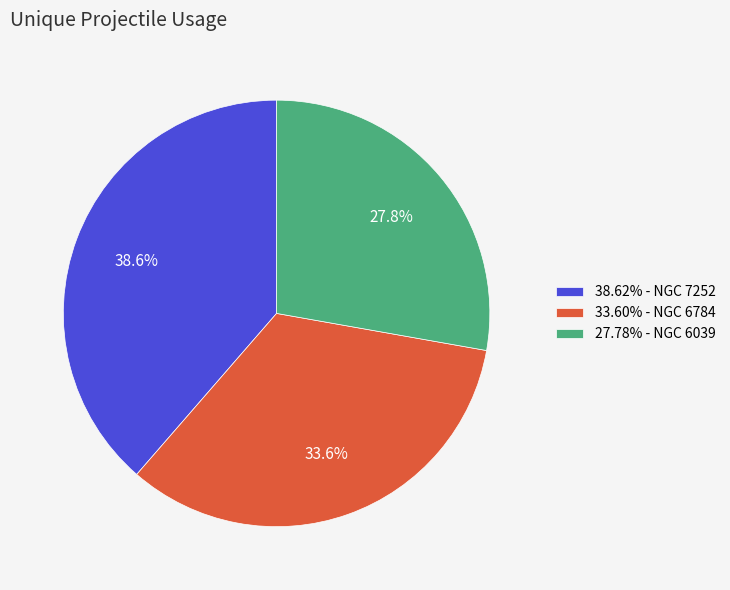

Approximately how many times larger is the value at 33.60% - NGC 6784 compared to 38.62% - NGC 7252?

0.9